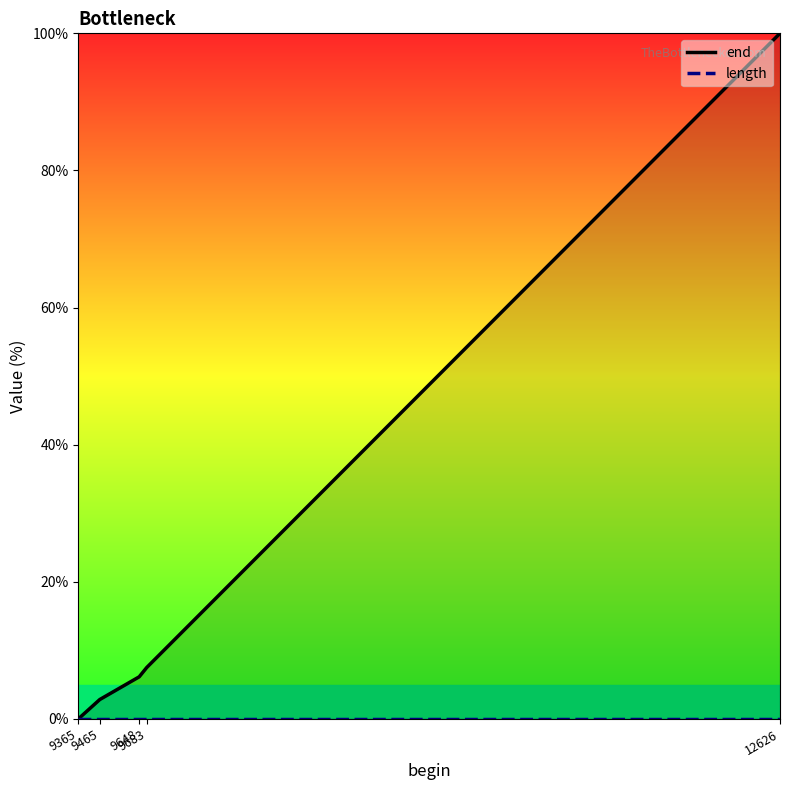

At how many categories does at least one series exceed 46?

1